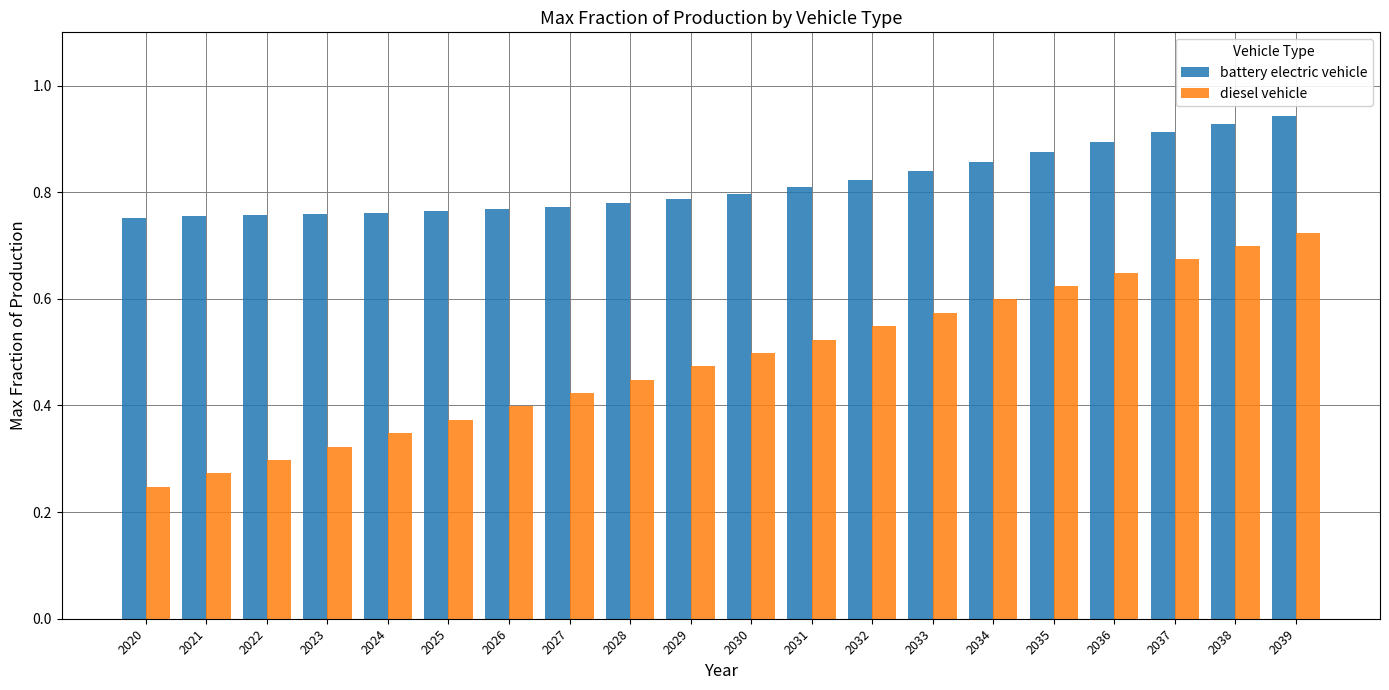

Rank the series at 2026 from highest to lowest value.

battery electric vehicle, diesel vehicle